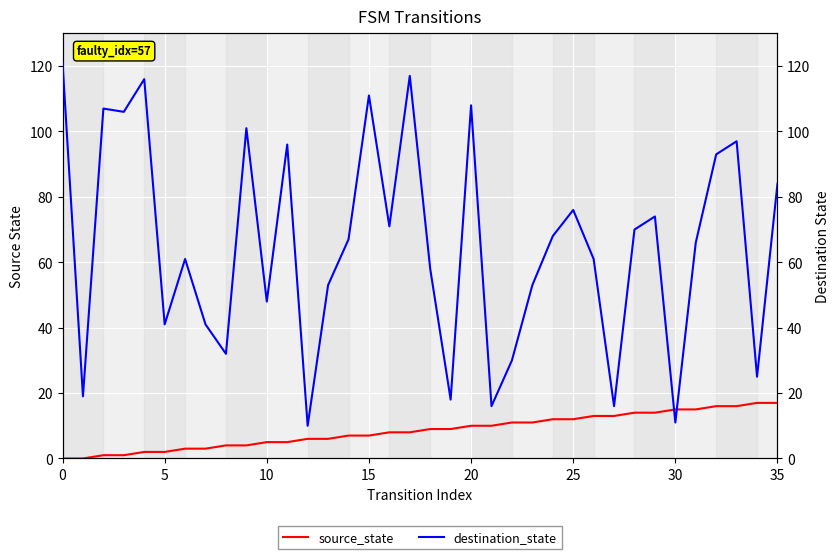

What are all the series names shown in the legend?

source_state, destination_state